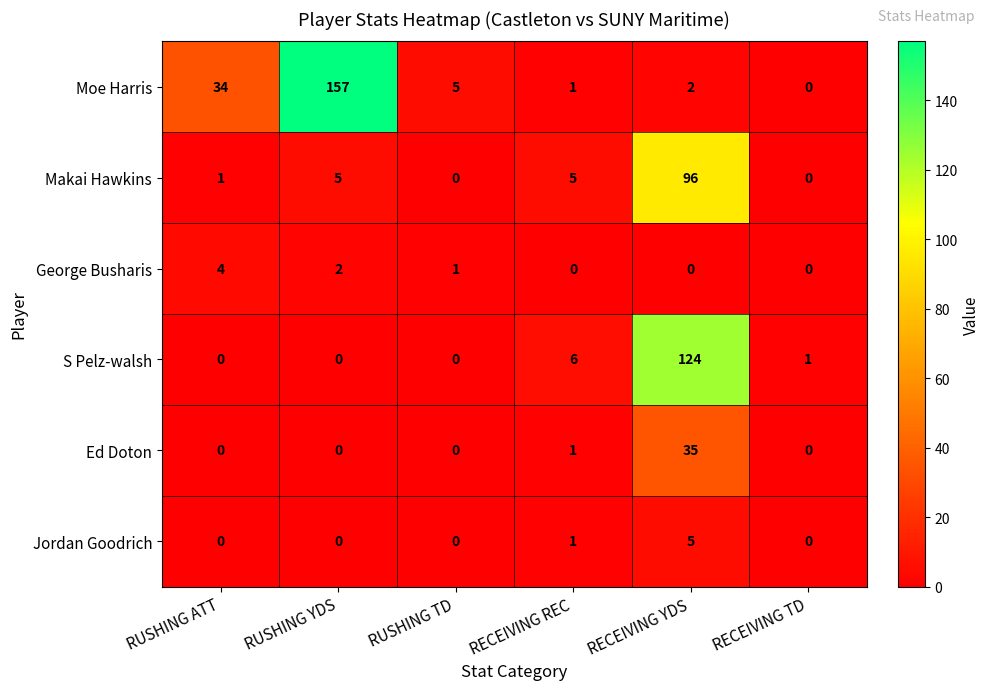

Read the Makai Hawkins value at RECEIVING REC.

5